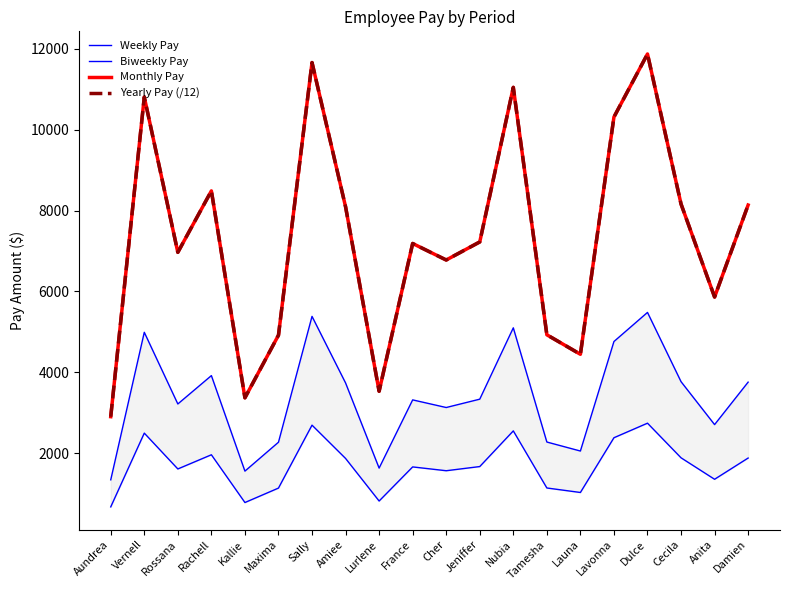

Does the chart have visible grid lines?

No